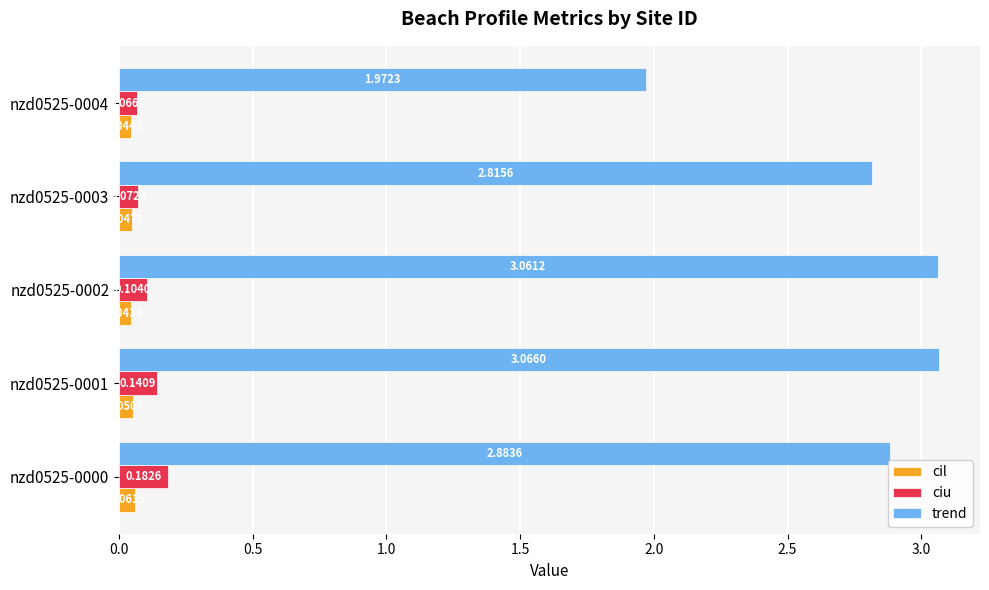

What is the sum of all trend values?

13.8